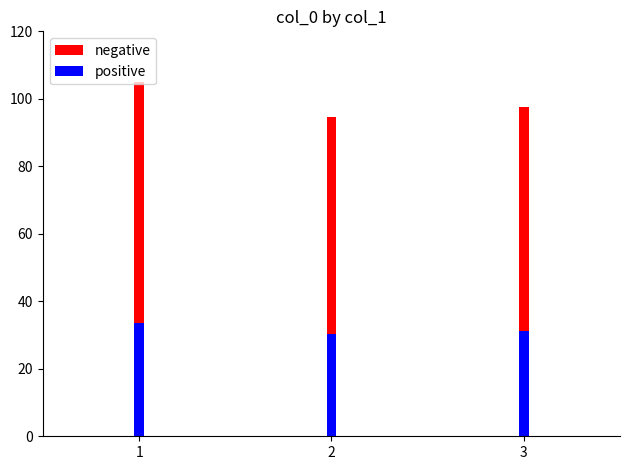

What is the minimum value shown in the chart?

30.3